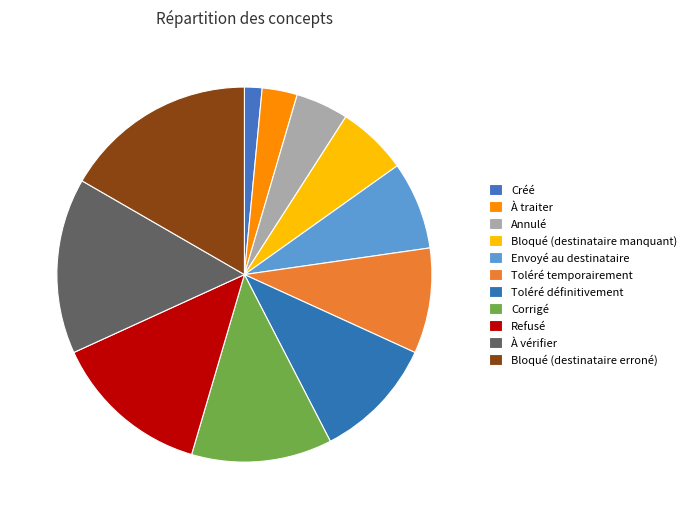

Between Envoyé au destinataire and Toléré définitivement, which is larger?

Toléré définitivement